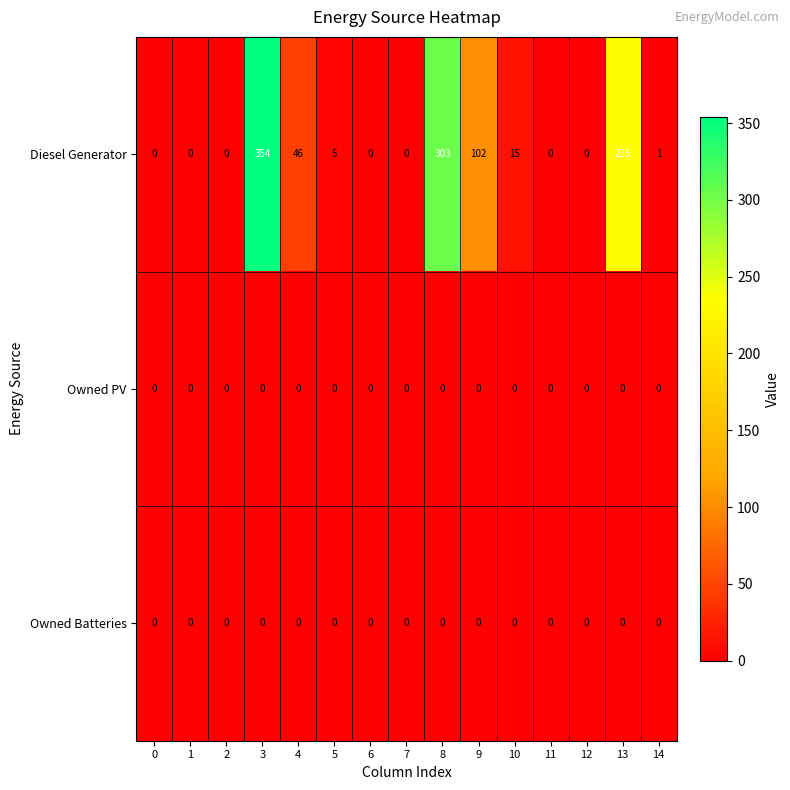

What is the total value across all series at 13?

235